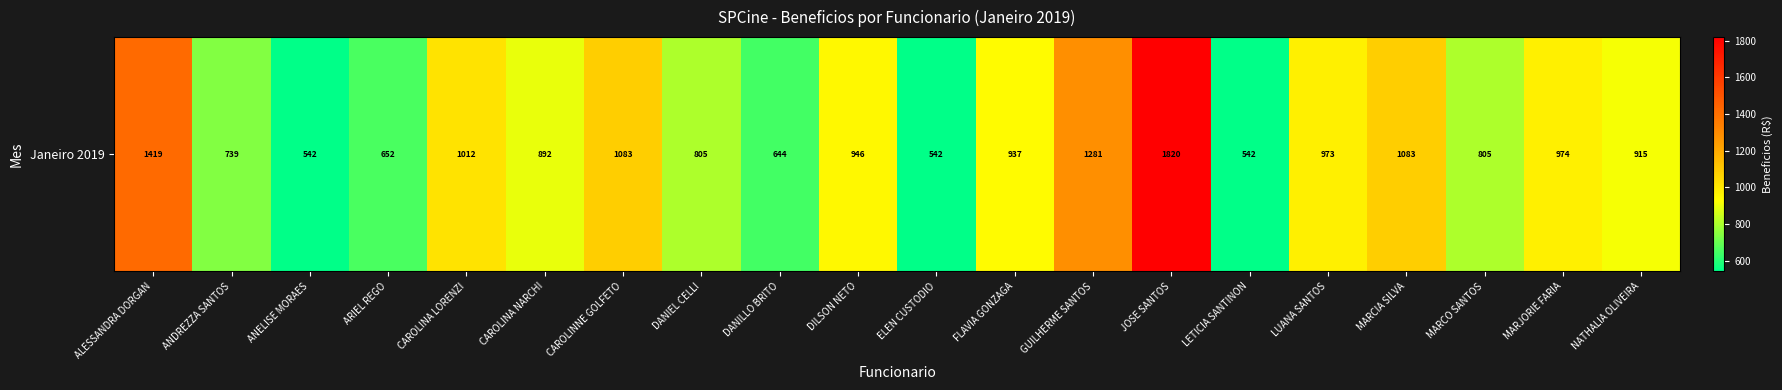

At which label is the value closest to 1180?

CAROLINNE GOLFETO